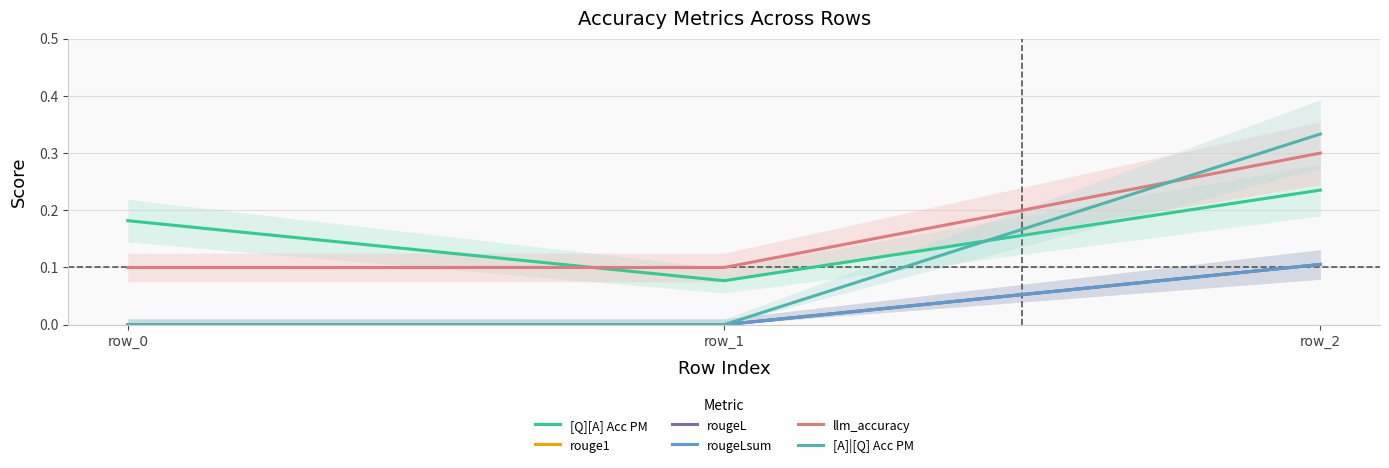

Which series has the largest range (max minus min)?

[A]|[Q] Acc PM